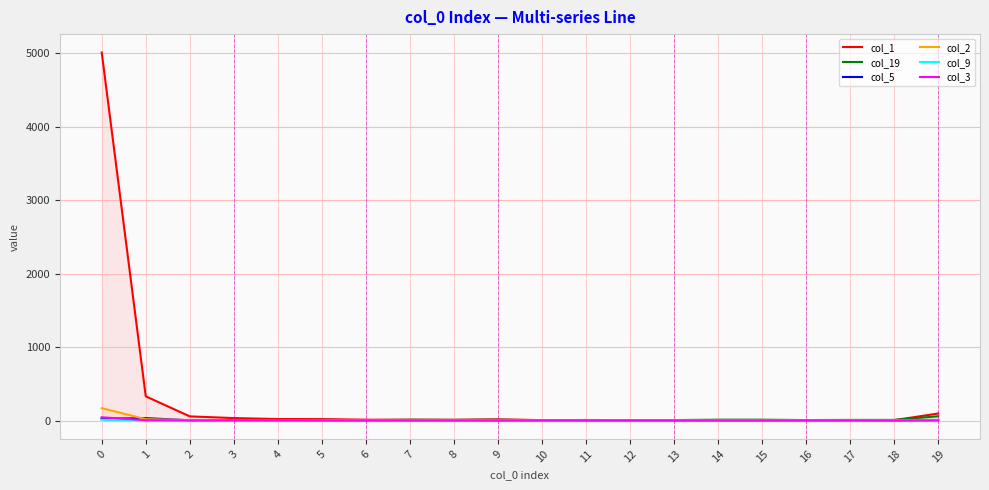

What is the sum of all col_2 values?

195